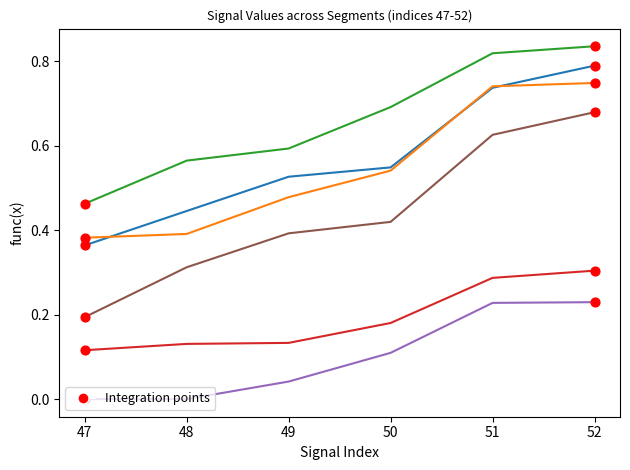

What is the total value across all series at 51?

3.4